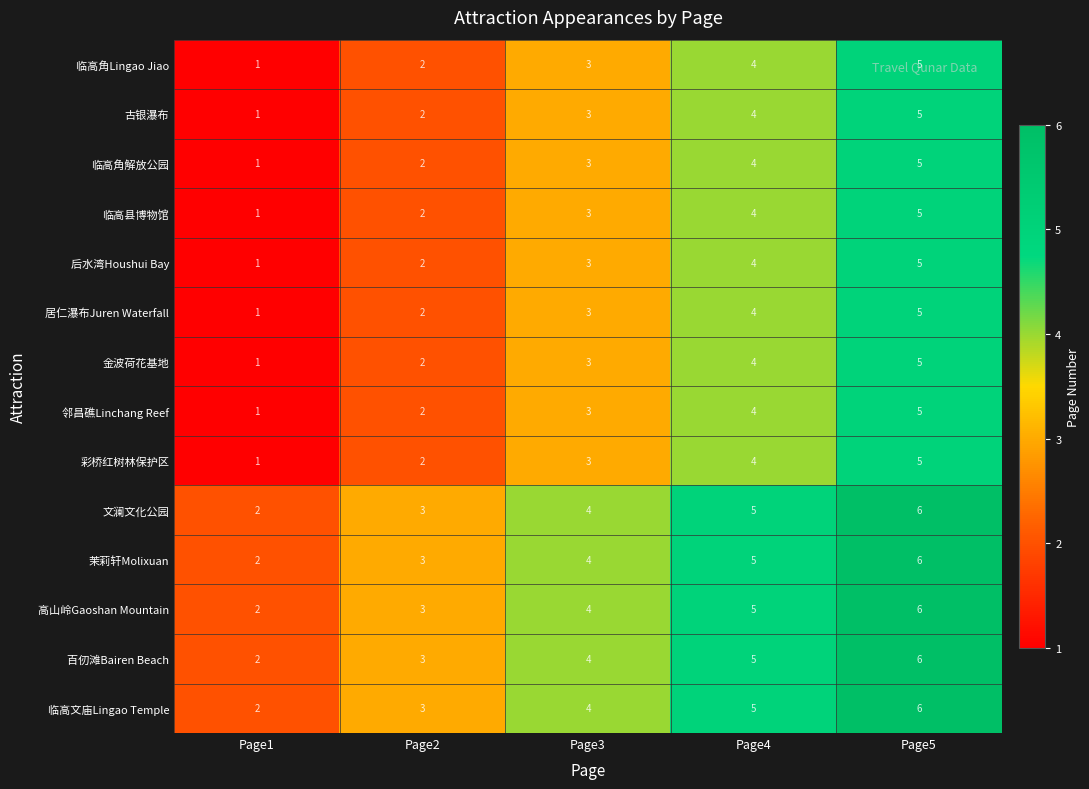

Is it true that 古银瀑布 equals 4 at Page4?

True